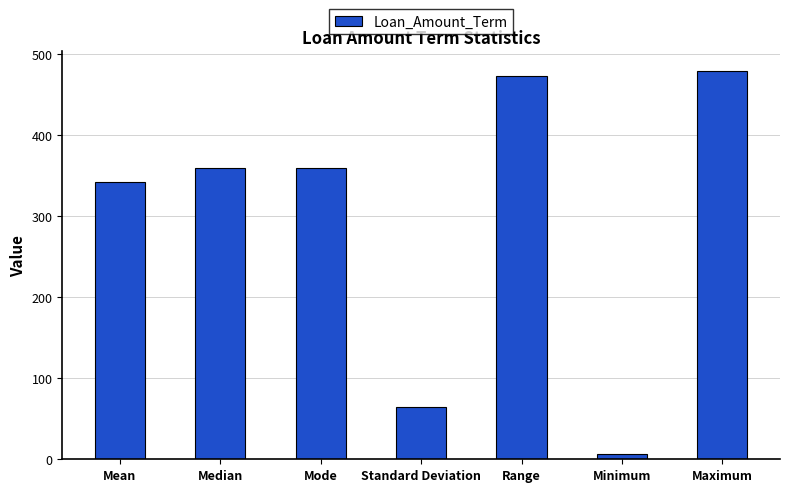

Reading right to left, list all the values displayed in this chart.

Maximum=480.0	Minimum=6.0	Range=474.0	Standard Deviation=65.2	Mode=360.0	Median=360.0	Mean=342.5